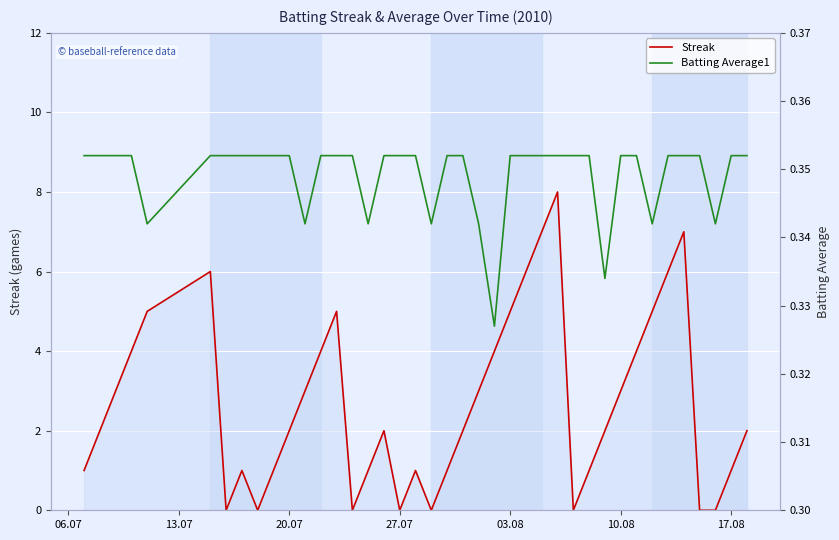

The Streak series shows 5 at 10.08. True or false?

False